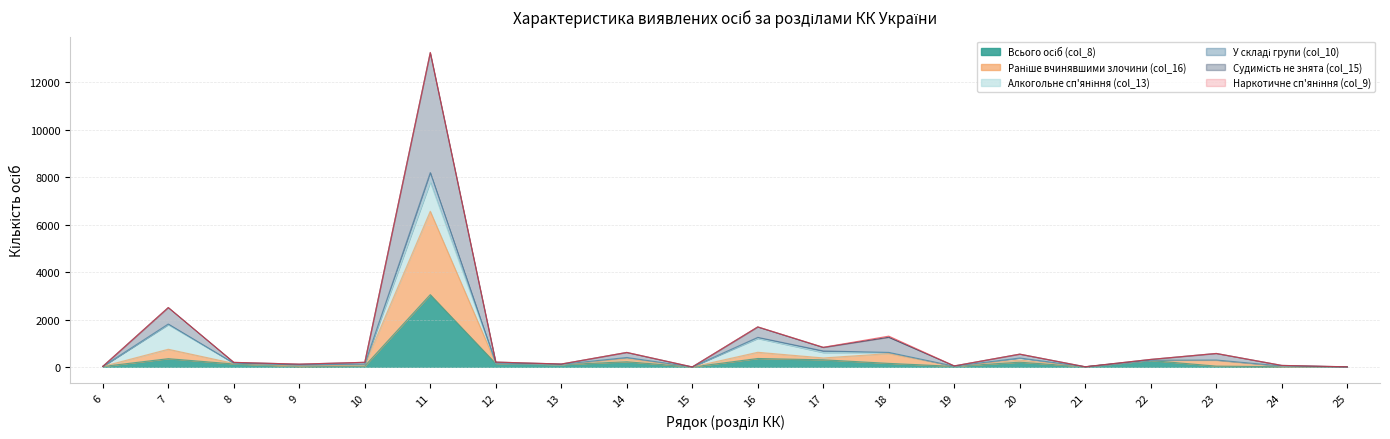

True or false: Судимість не знята (col_15) and Всього осіб (col_8) cross at least once.

False